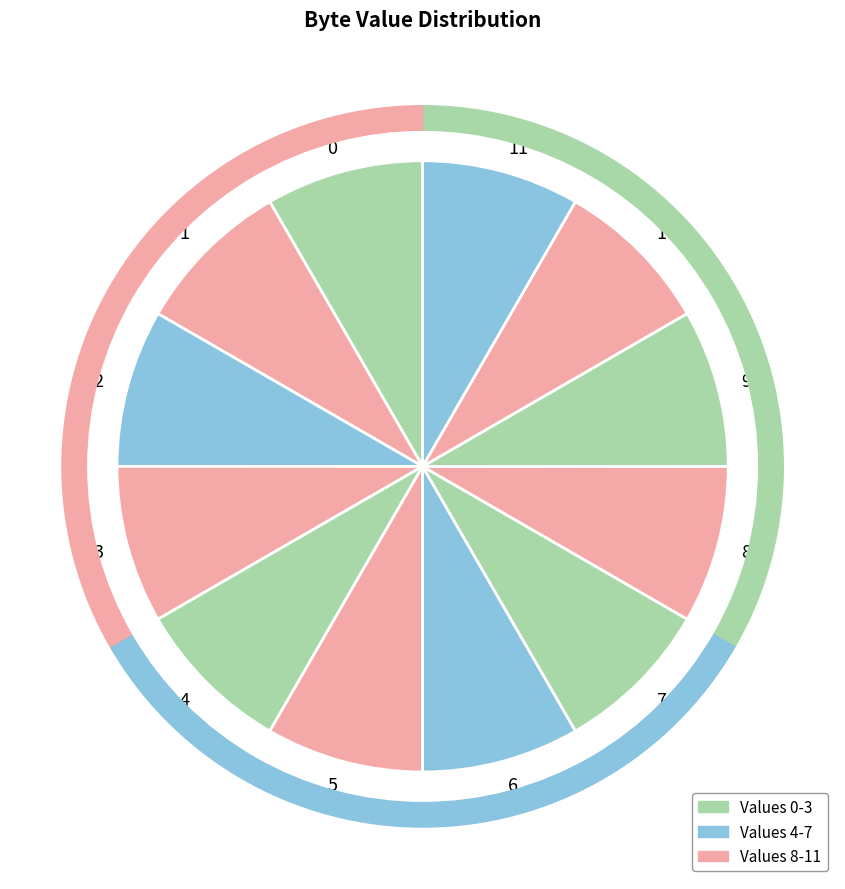

To the nearest percent, what portion does 10 represent?

8%